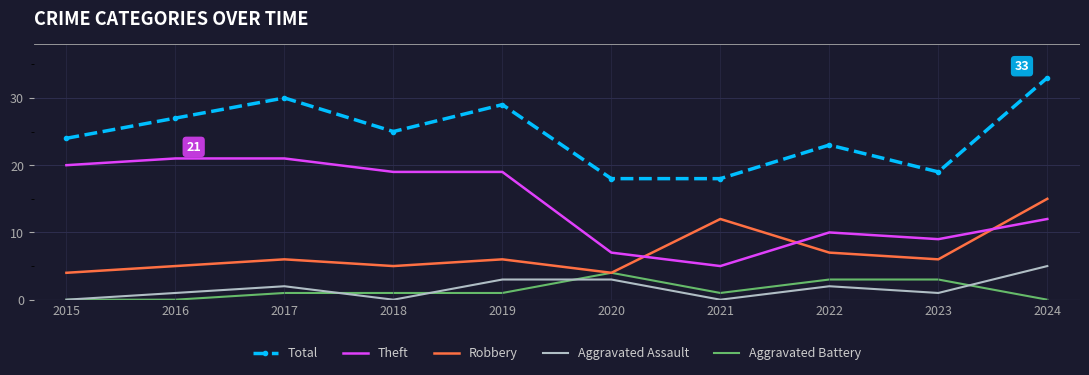

True or false: Total has more than 0 points higher than both neighbors.

True